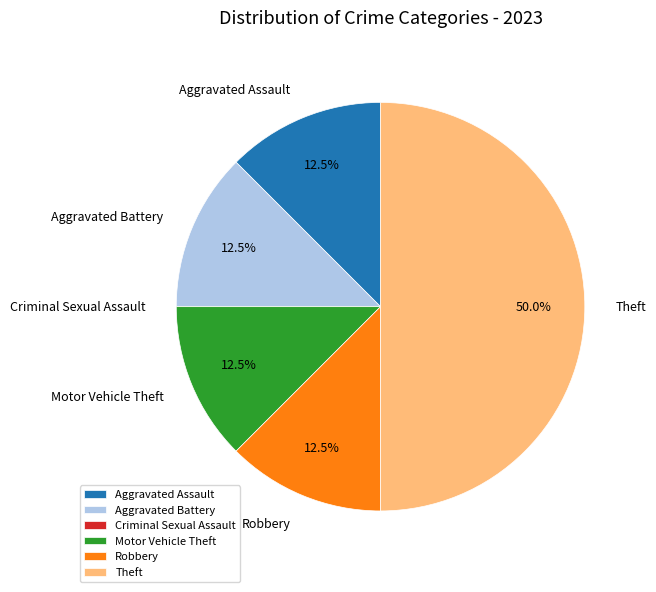

What is the ratio of the value at Theft to the value at Robbery?

4.0